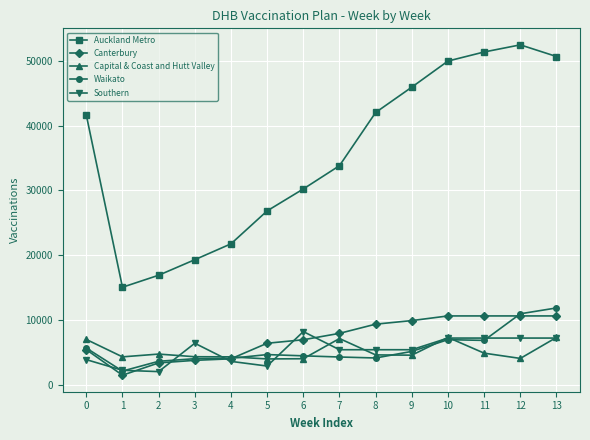

What is the value of the Capital & Coast and Hutt Valley point at the 2nd from the left?

4298